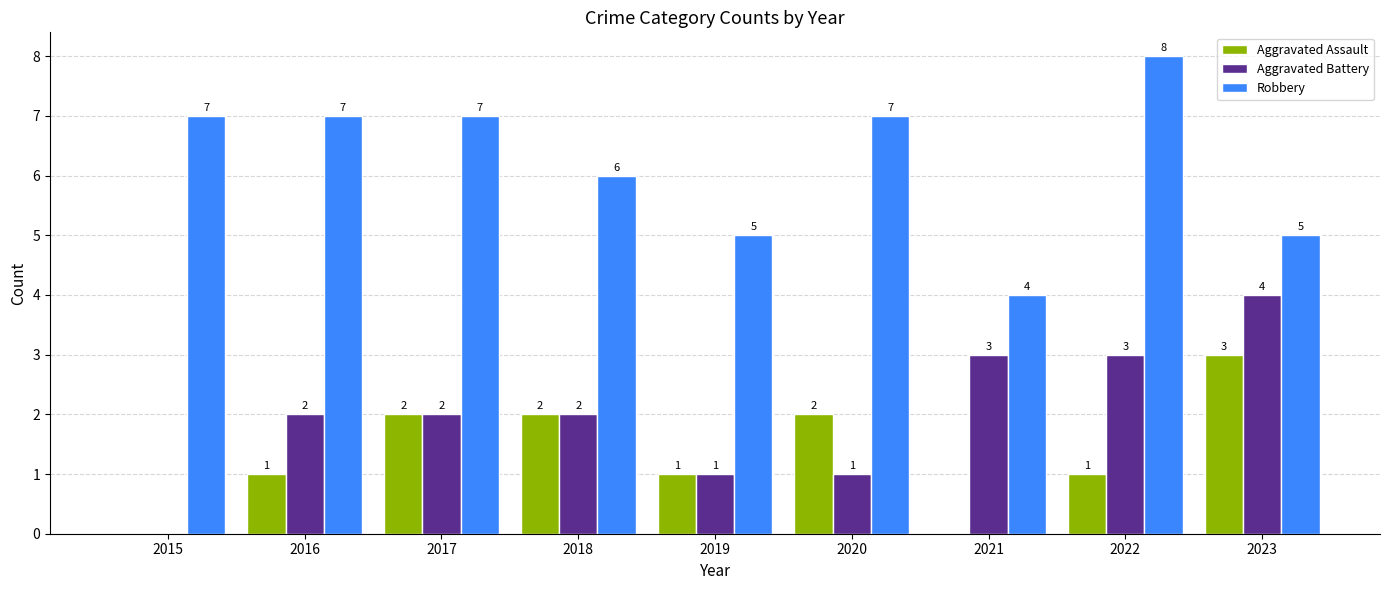

How many positive values does the Aggravated Battery series have?

8